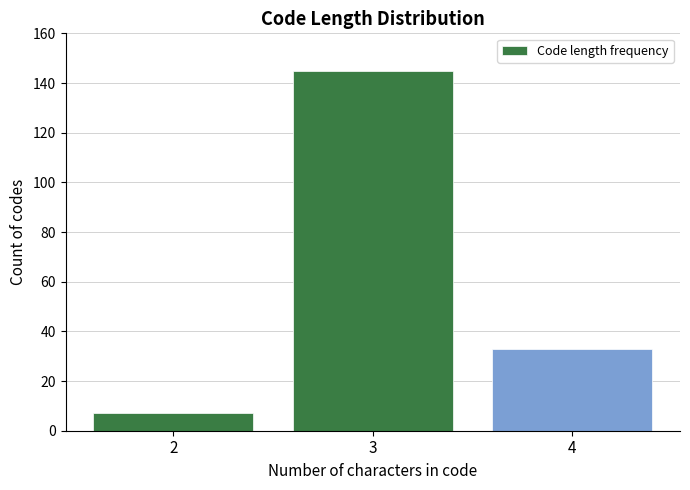

Reading left to right, transcribe all the data shown in this chart.

7	145	33